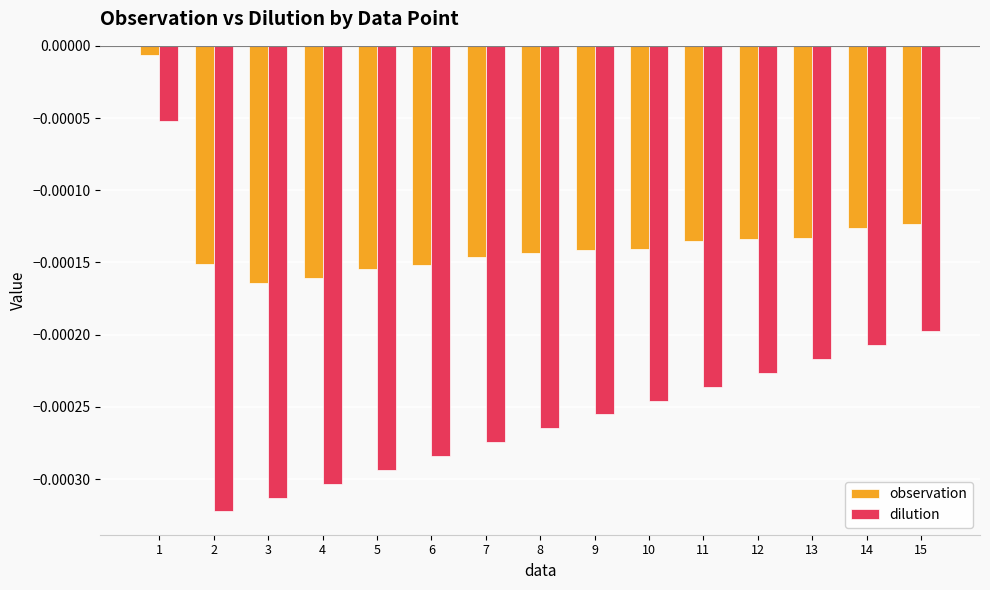

Is the value of observation at 9 greater than the value of dilution at 10?

Yes